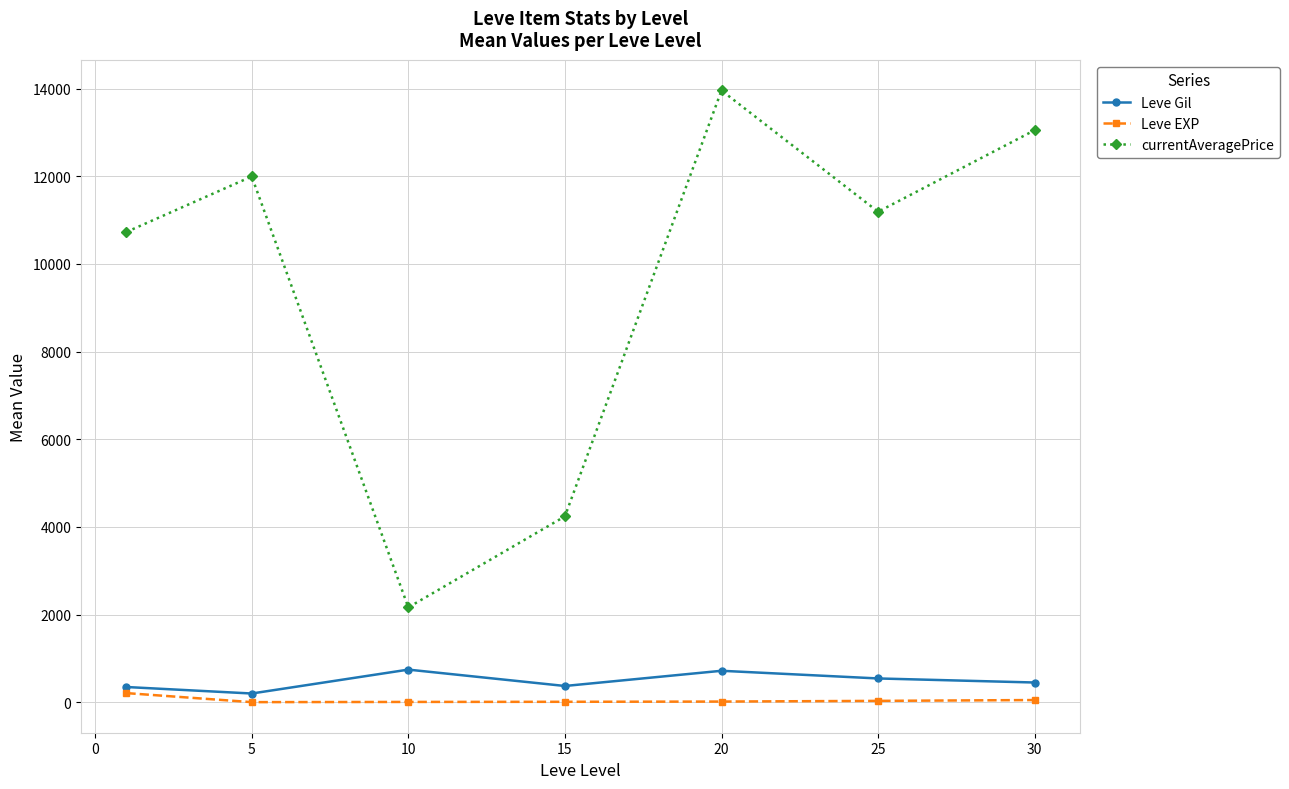

Which series has the largest total across all categories?

currentAveragePrice